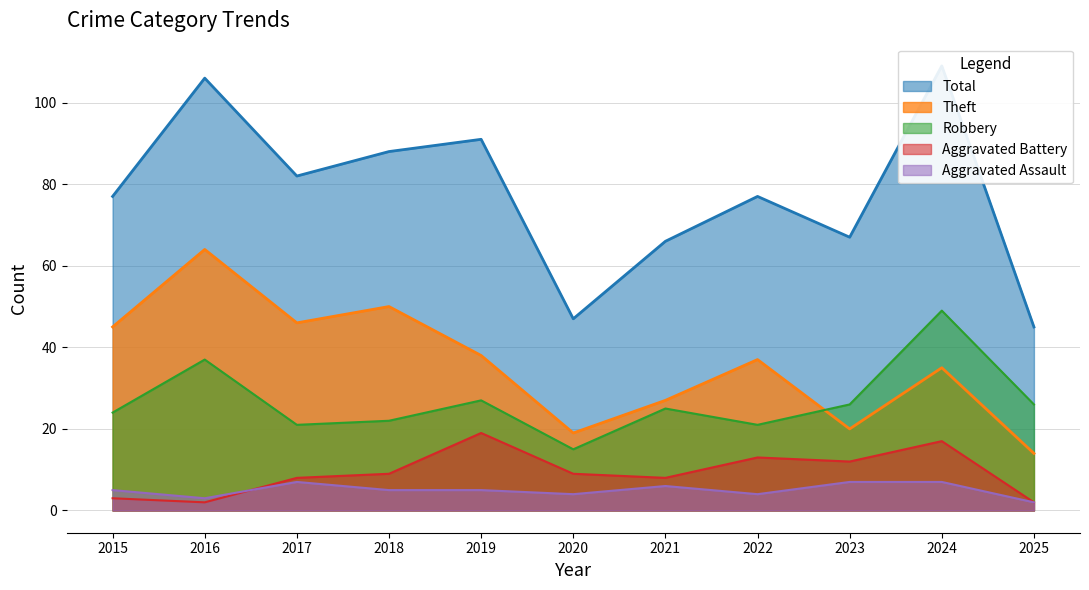

At 2024, list the series in order from largest to smallest.

Total, Robbery, Theft, Aggravated Battery, Aggravated Assault